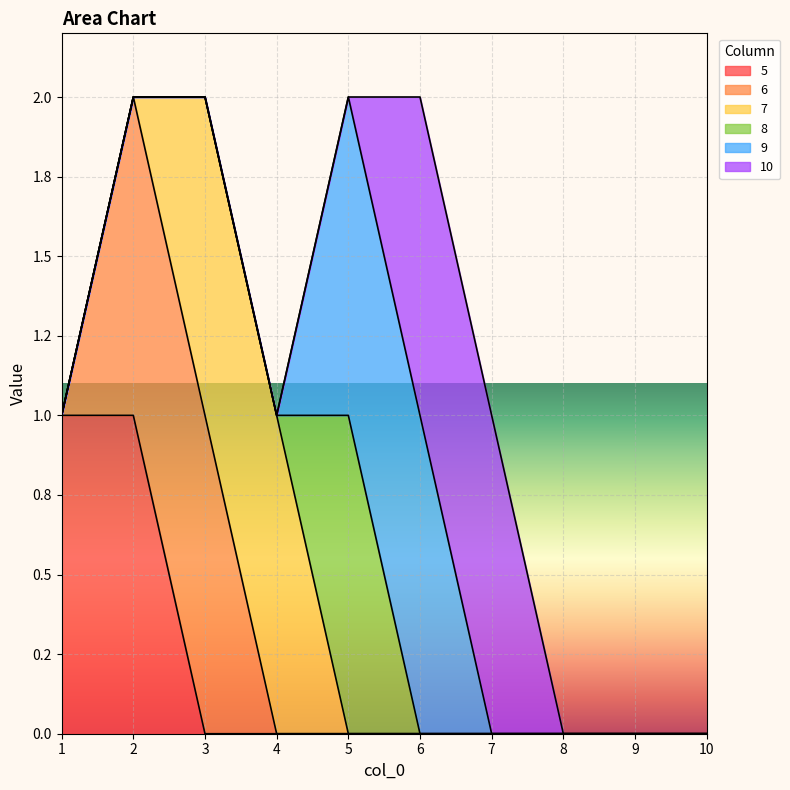

Reading left to right, transcribe all the data shown in this chart.

5: 1	1	0	0	0	0	0	0	0	0
6: 0	1	1	0	0	0	0	0	0	0
7: 0	0	1	1	0	0	0	0	0	0
8: 0	0	0	0	1	0	0	0	0	0
9: 0	0	0	0	1	1	0	0	0	0
10: 0	0	0	0	0	1	1	0	0	0